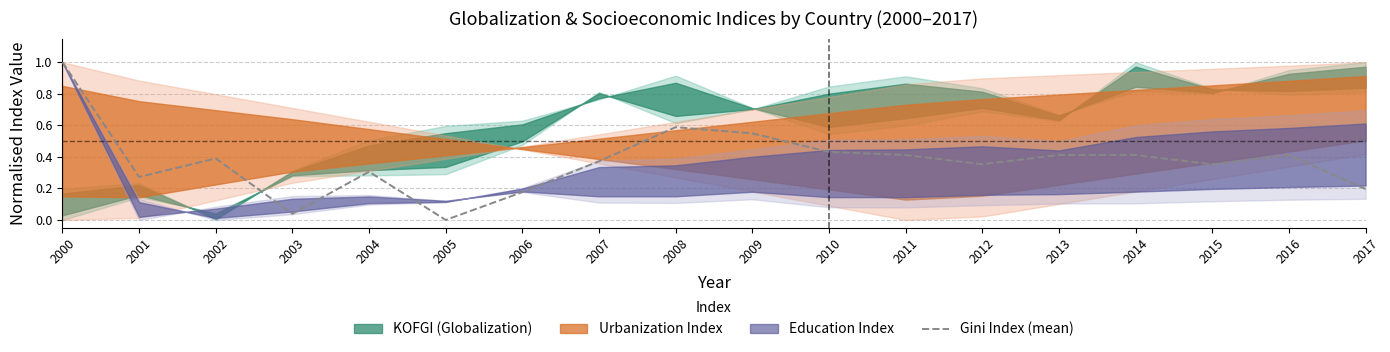

How many points are higher than both their immediate neighbors (excluding endpoints)?

4